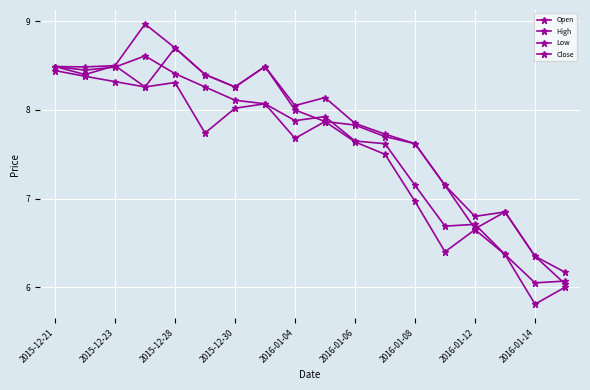

Reading right to left, what are all the values shown in this chart?

Open: 6.0	6.3	6.8	6.7	7.2	7.6	7.7	7.8	7.9	8.0	8.5	8.3	8.4	8.7	8.3	8.5	8.4	8.5
High: 6.2	6.3	6.8	6.8	7.2	7.6	7.7	7.8	8.1	8.1	8.5	8.3	8.4	8.7	9.0	8.5	8.5	8.5
Low: 6.0	5.8	6.4	6.7	6.4	7.0	7.5	7.6	7.9	7.7	8.1	8.0	7.7	8.3	8.3	8.3	8.4	8.4
Close: 6.1	6.0	6.4	6.7	6.7	7.2	7.6	7.7	7.9	7.9	8.1	8.1	8.3	8.4	8.6	8.5	8.4	8.5